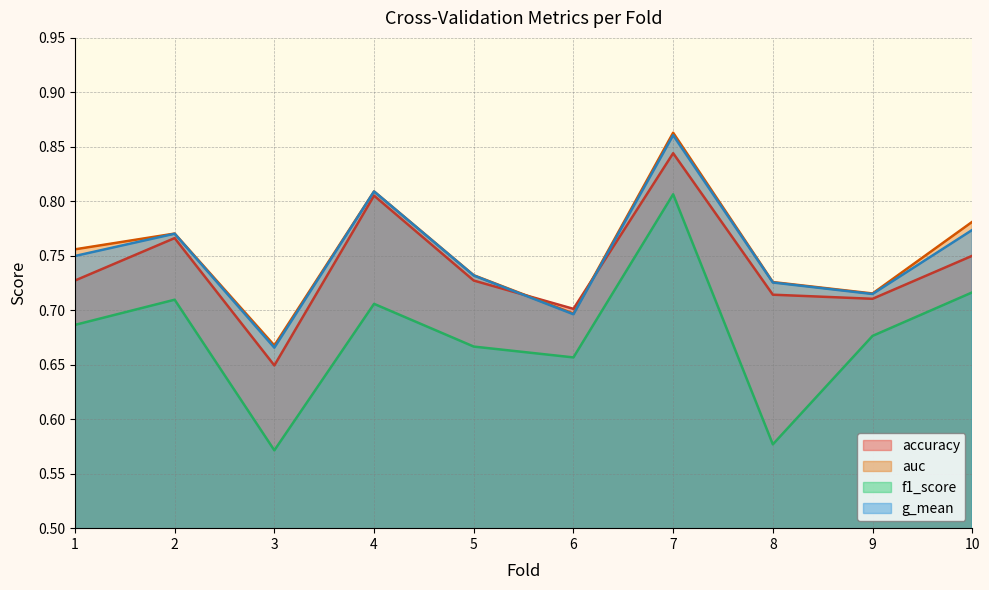

At which category is the sum across all series the highest?

7